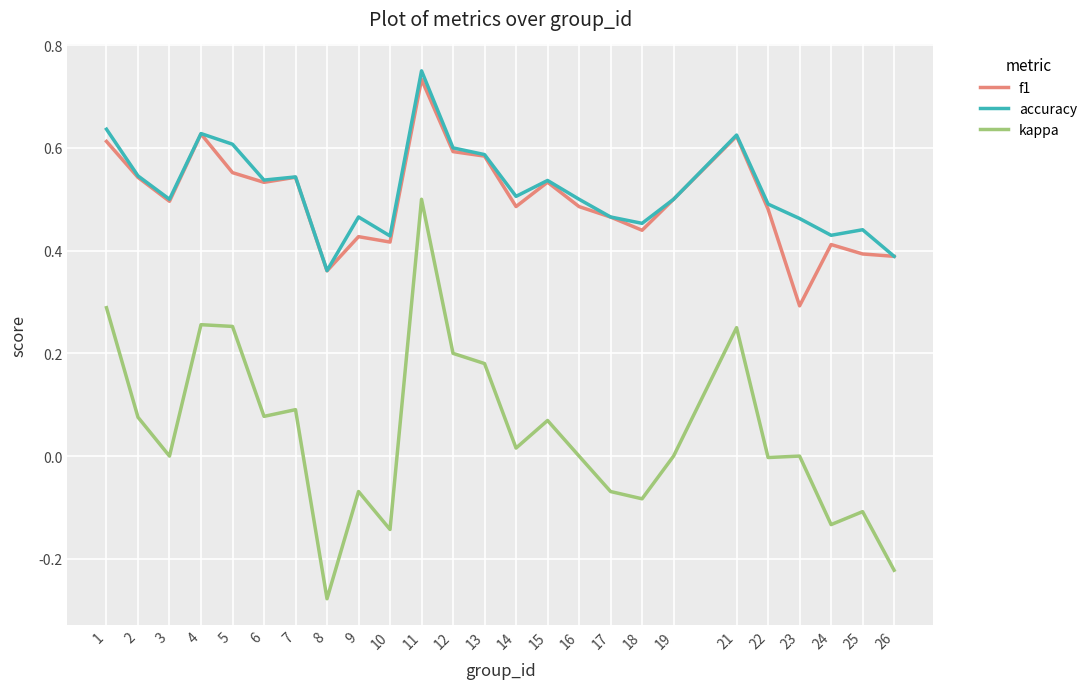

At which category is the sum across all series the highest?

11